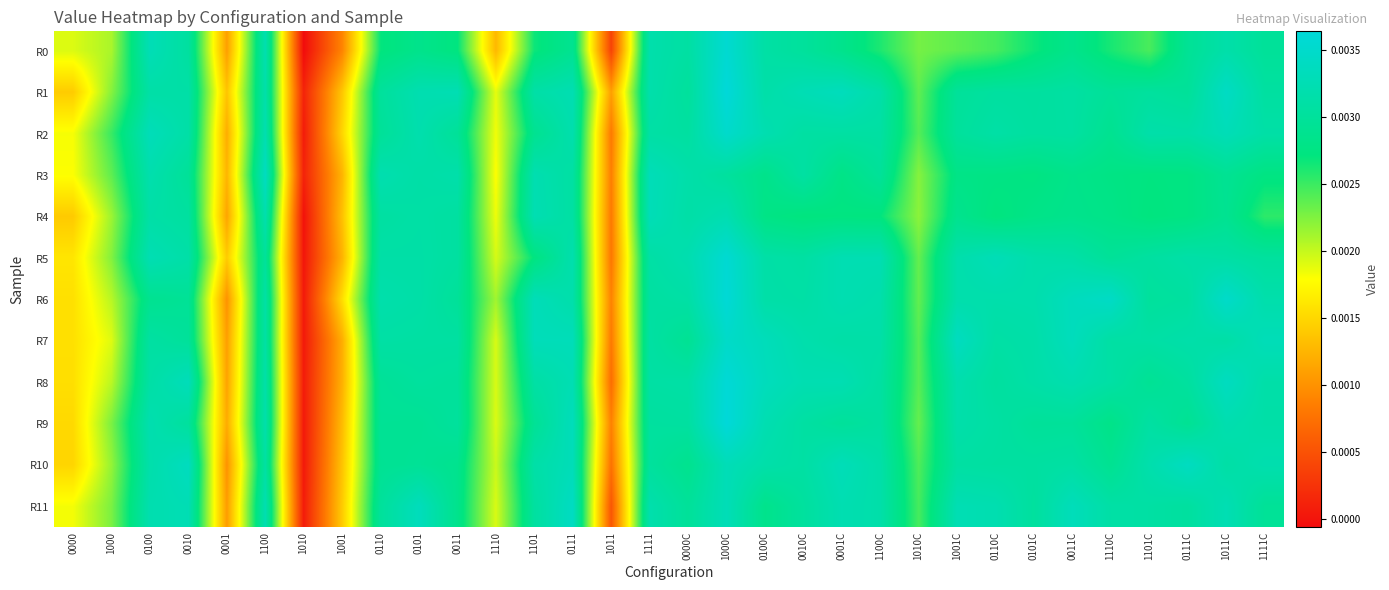

At which category does the chart reach its minimum across all series?

1010